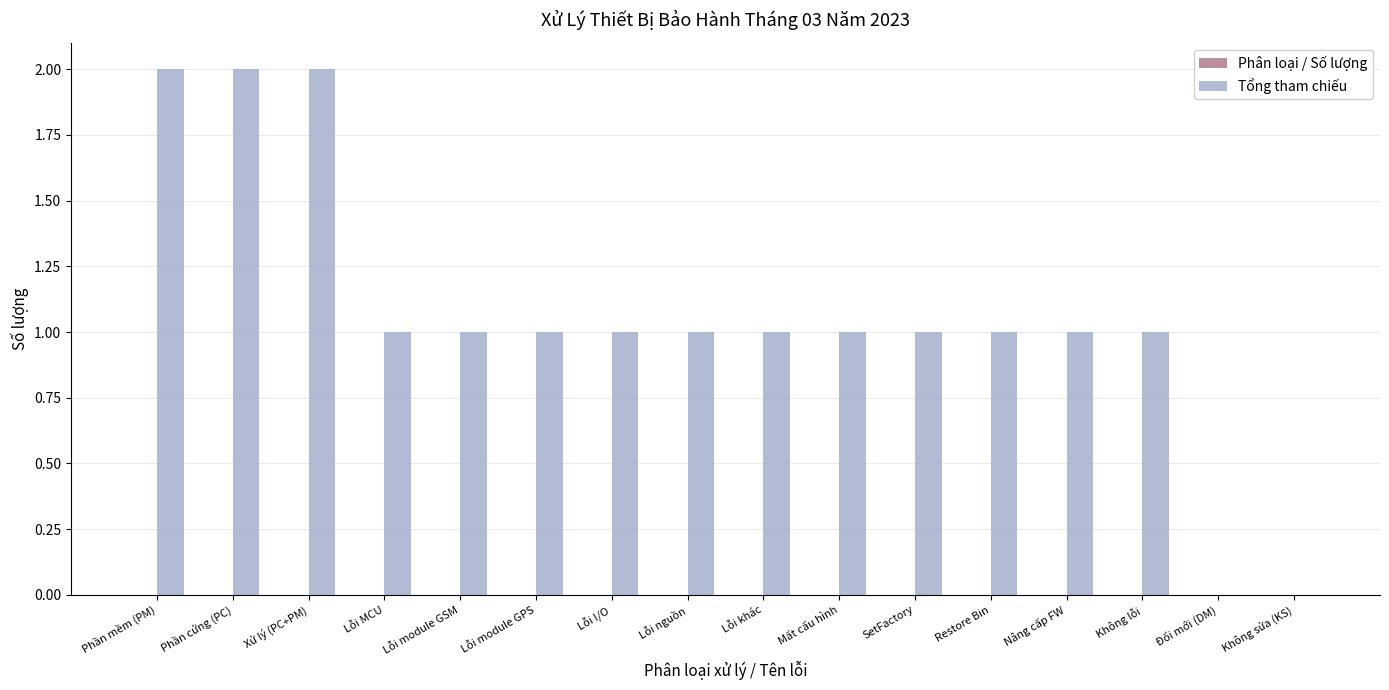

Approximately how many times larger is the value at Lỗi khác compared to SetFactory?

1.0